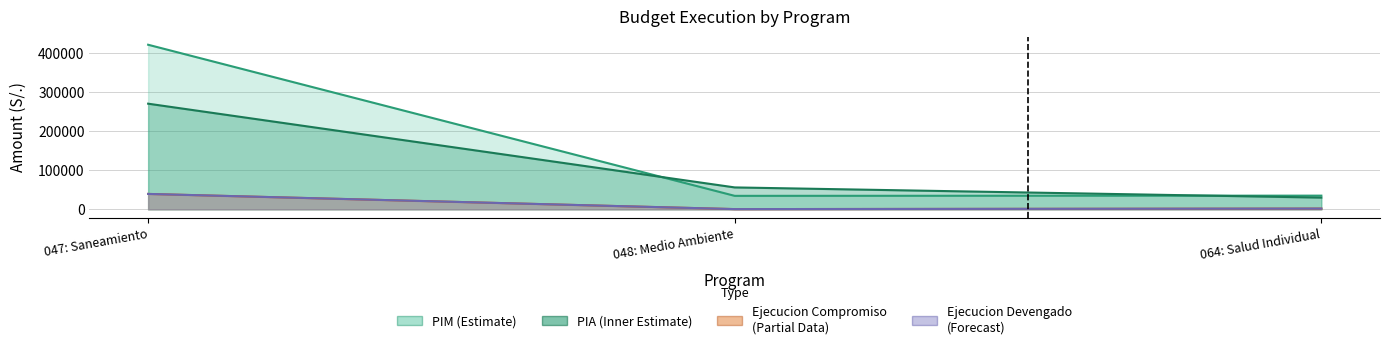

Count the pia values in the range 30000 to 270000.

3